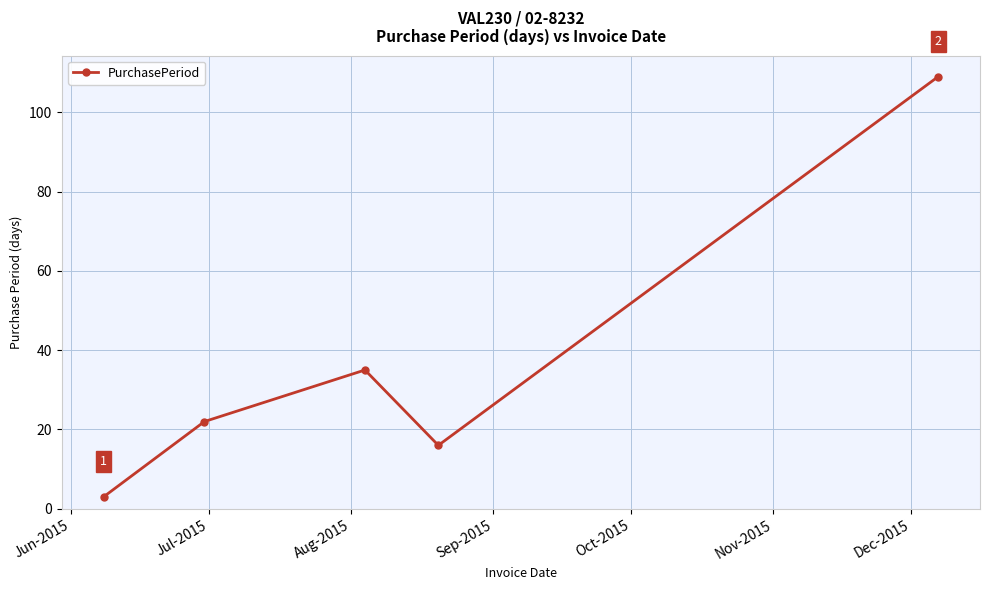

Reading left to right, list all the values displayed in this chart.

3	22	35	16	109